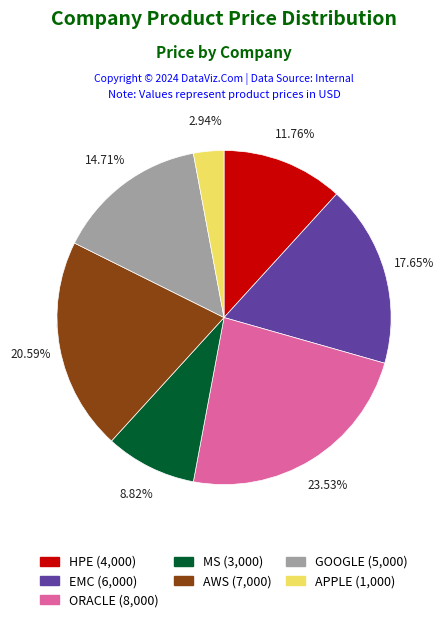

Which has a higher value, MS or GOOGLE?

GOOGLE